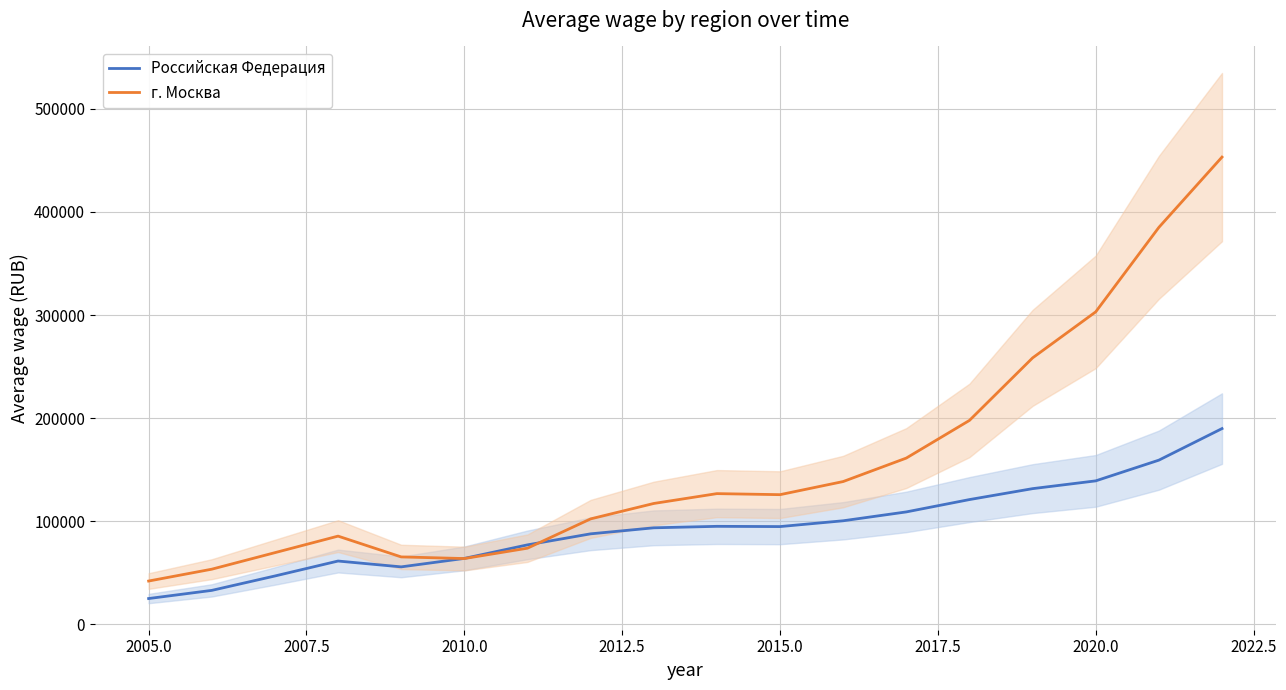

Which series ends up on top after the final intersection of Российская Федерация and г. Москва?

г. Москва